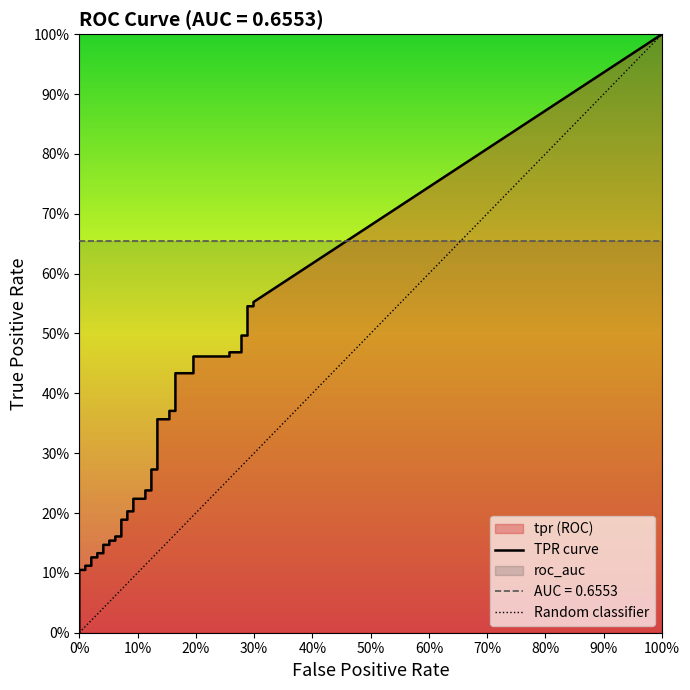

Between 18 and 26, which series saw the biggest shift?

tpr